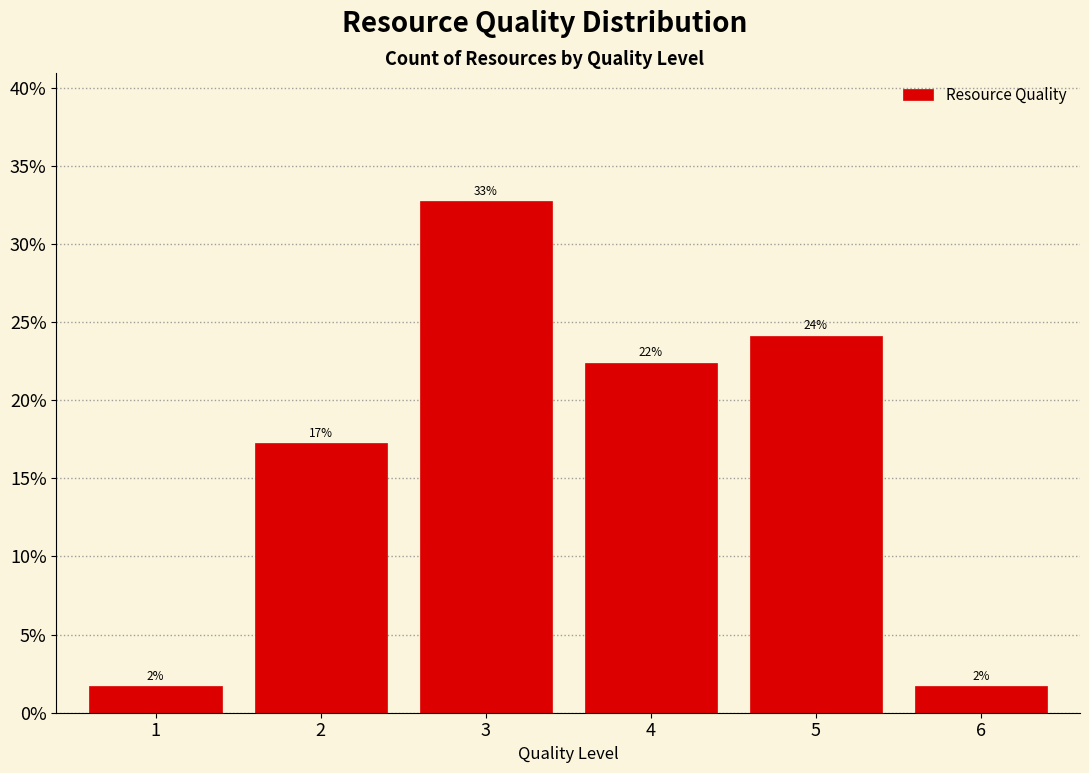

Does the chart contain any negative values?

No